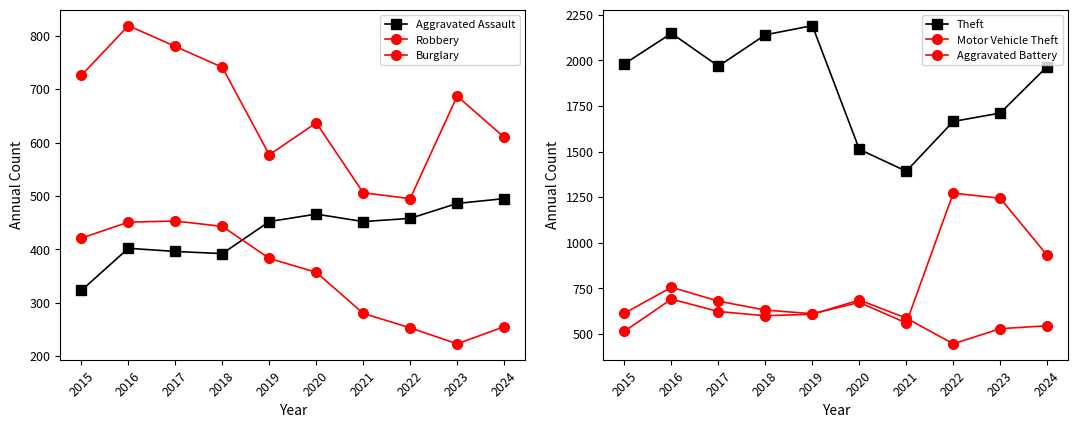

What is the sum of the Burglary values at 2017 and 2018?

896